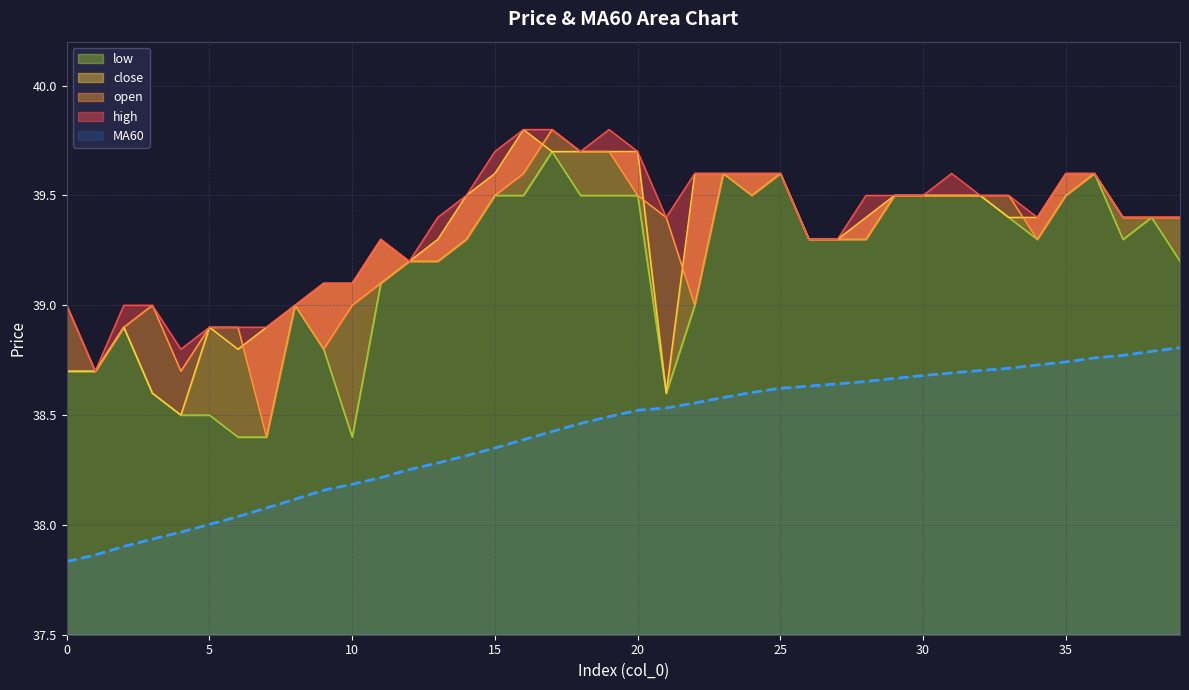

Does the chart have visible grid lines?

Yes